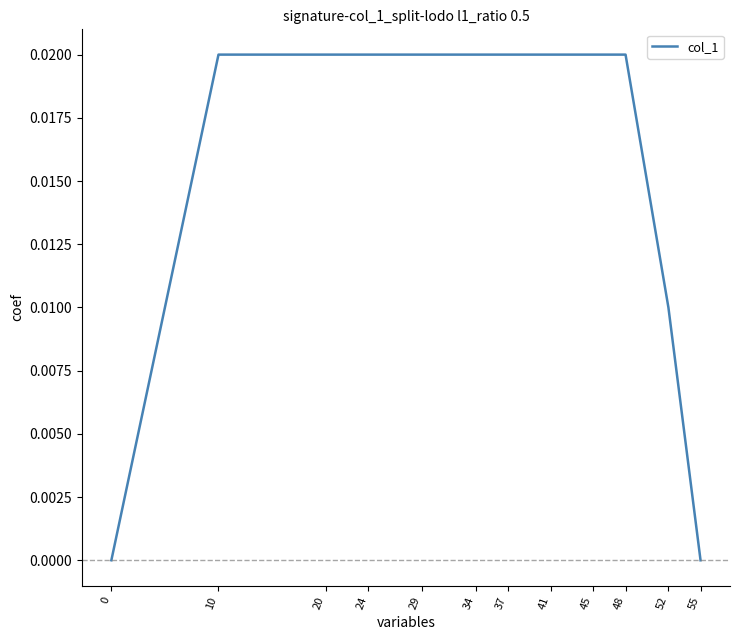

Count the values in the range 0 to 1.

12